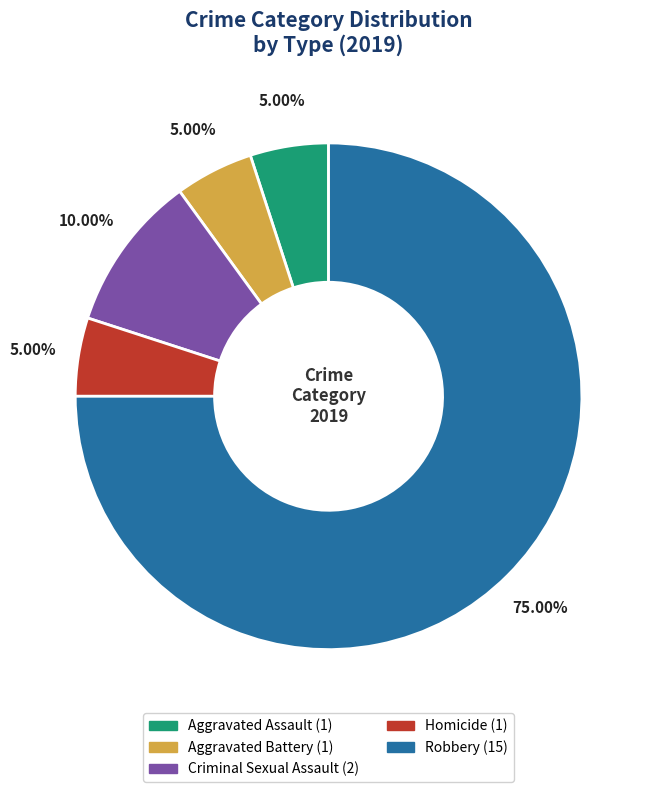

What is the majority slice?

Robbery